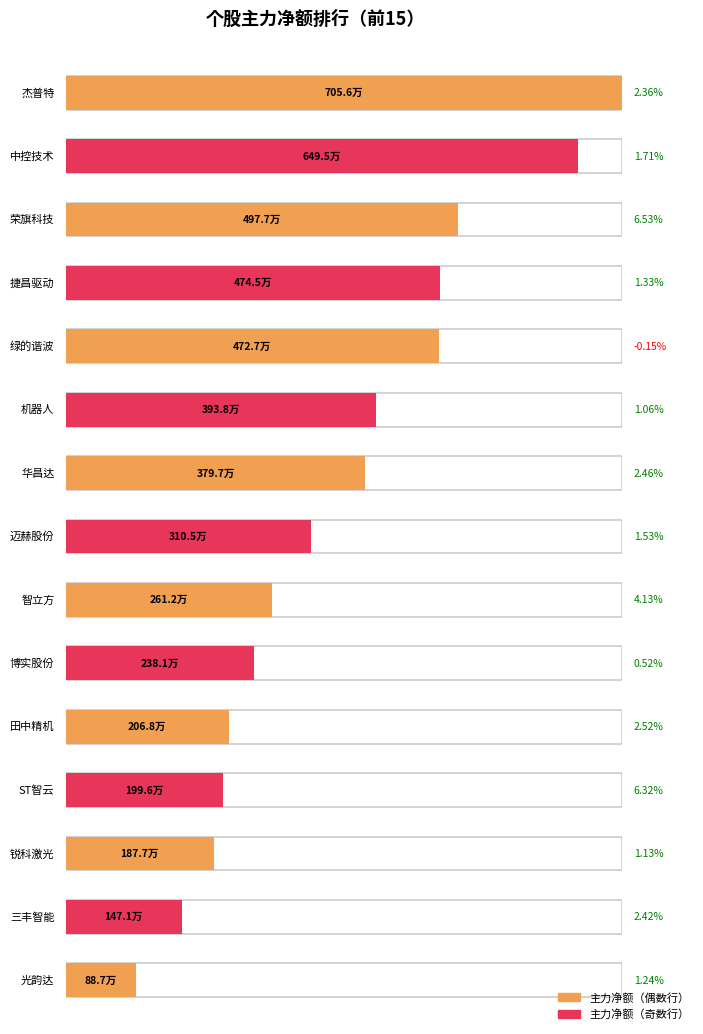

The 主力净额 series shows 899458 at 机器人. True or false?

False